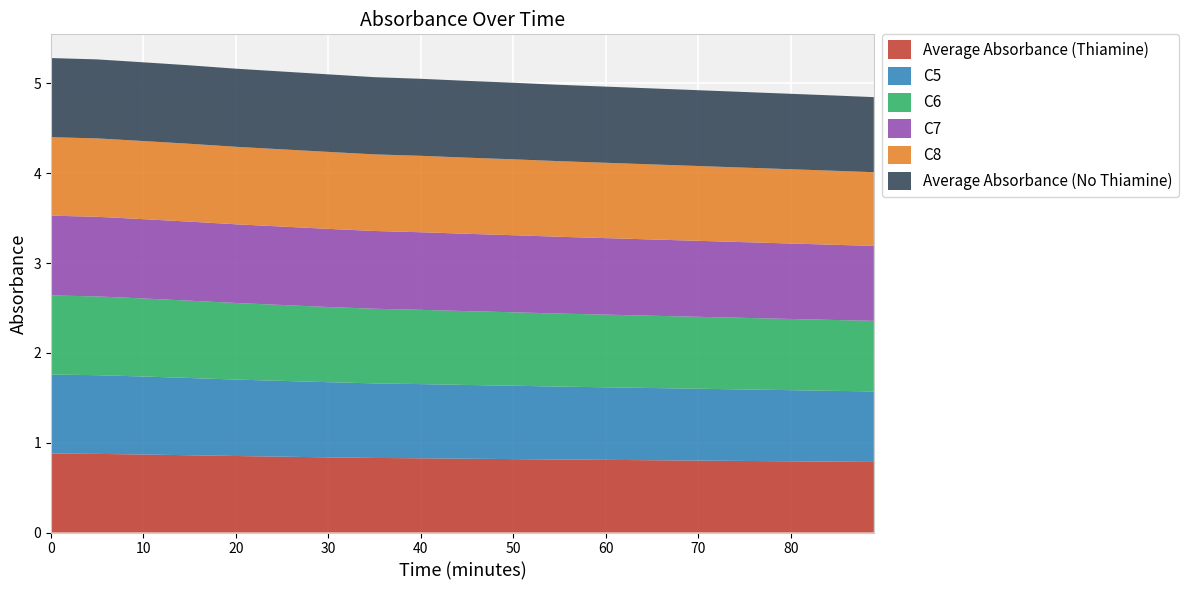

Reading left to right, transcribe all the data shown in this chart.

Average Absorbance (Thiamine): 0.9	0.9	0.9	0.9	0.9	0.8	0.8	0.8	0.8	0.8	0.8	0.8	0.8	0.8	0.8	0.8	0.8	0.8	0.8
C5: 0.9	0.9	0.9	0.9	0.9	0.8	0.8	0.8	0.8	0.8	0.8	0.8	0.8	0.8	0.8	0.8	0.8	0.8	0.8
C6: 0.9	0.9	0.9	0.9	0.9	0.8	0.8	0.8	0.8	0.8	0.8	0.8	0.8	0.8	0.8	0.8	0.8	0.8	0.8
C7: 0.9	0.9	0.9	0.9	0.9	0.9	0.9	0.9	0.9	0.9	0.9	0.9	0.9	0.8	0.8	0.8	0.8	0.8	0.8
C8: 0.9	0.9	0.9	0.9	0.9	0.9	0.9	0.9	0.9	0.8	0.8	0.8	0.8	0.8	0.8	0.8	0.8	0.8	0.8
Average Absorbance (No Thiamine): 0.9	0.9	0.9	0.9	0.9	0.9	0.9	0.9	0.9	0.9	0.9	0.8	0.8	0.8	0.8	0.8	0.8	0.8	0.8